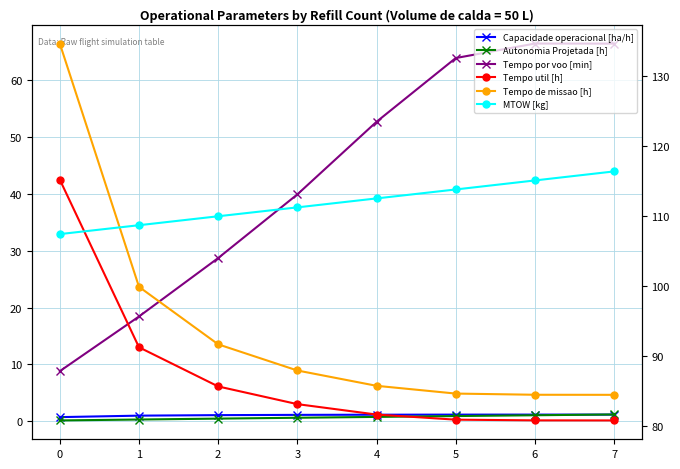

What are all the series names shown in the legend?

Capacidade operacional [ha/h], Autonomia Projetada [h], Tempo por voo [min], Tempo util [h], Tempo de missao [h], MTOW [kg]